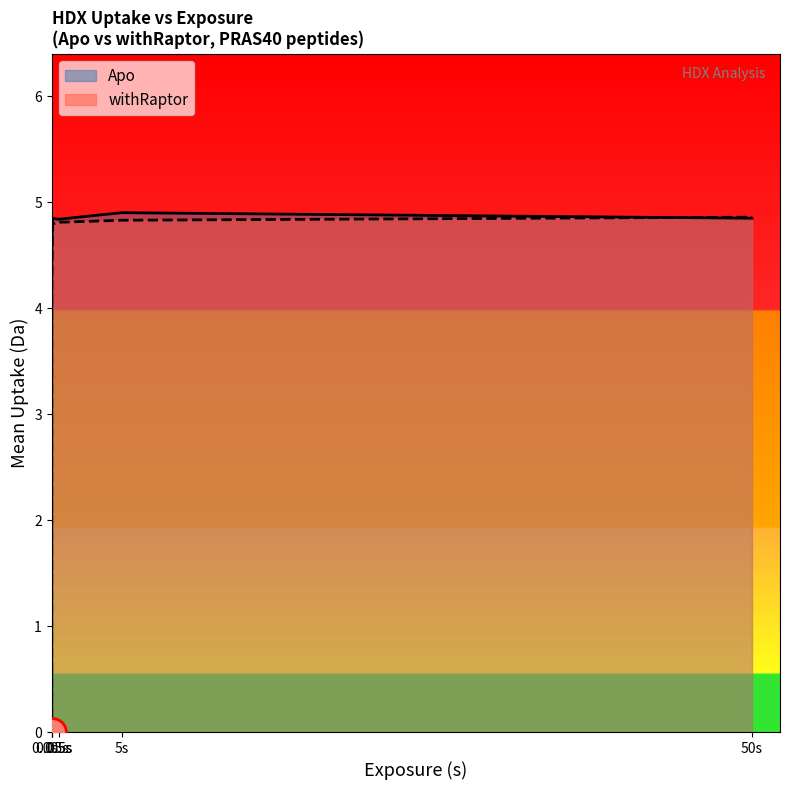

Is the value of Apo line at 0.005s greater than the value of withRaptor line at 5s?

No